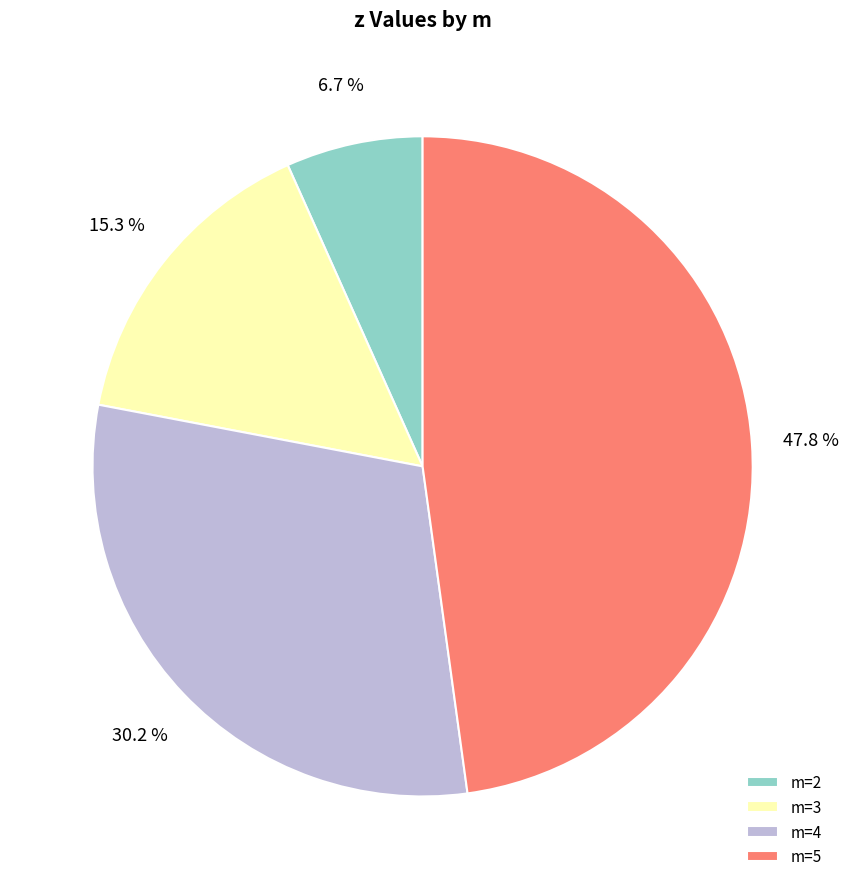

True or false: m=3 accounts for 15% of the total.

True